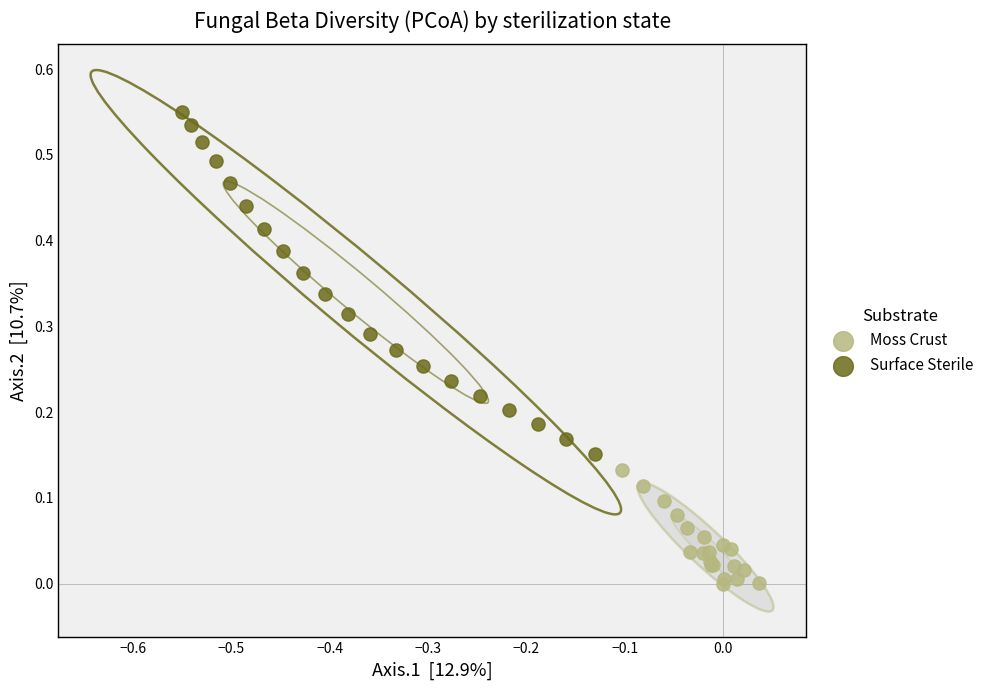

Which series reaches the minimum Y coordinate?

Moss Crust